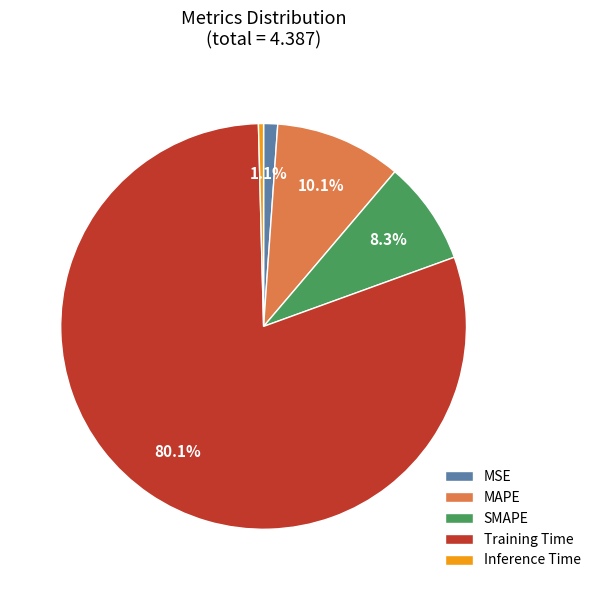

Rank the categories by value from highest to lowest.

Training Time, MAPE, SMAPE, MSE, Inference Time